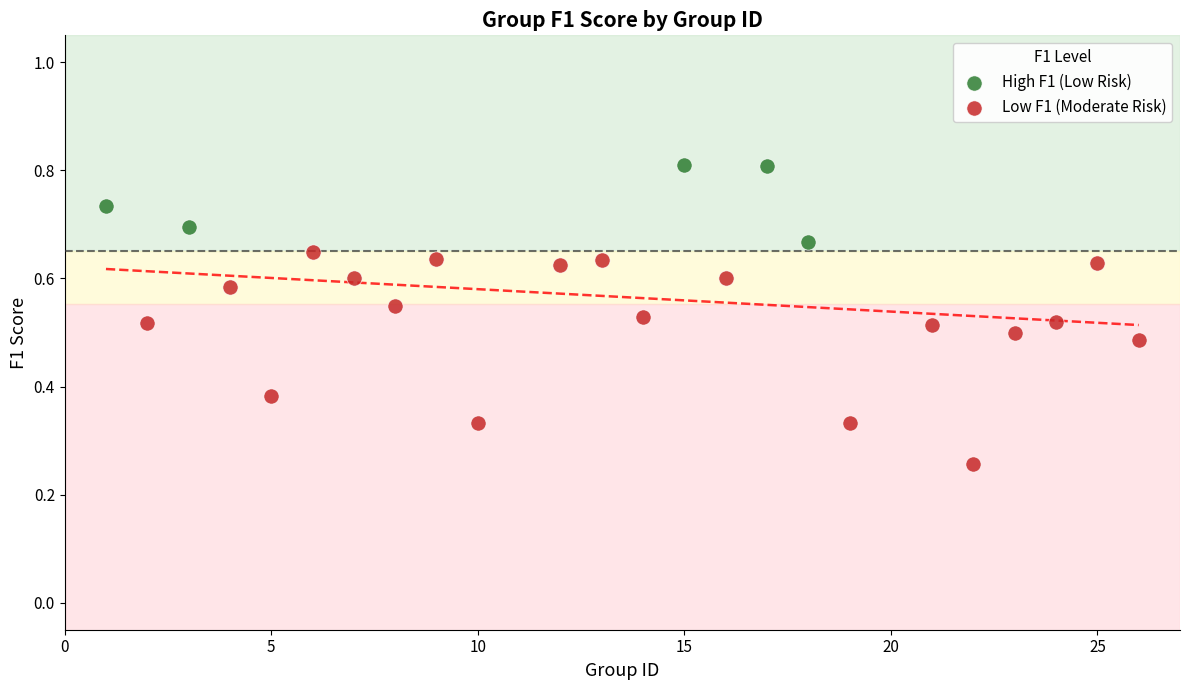

Which series contains the highest Y value?

High F1 (Low Risk)